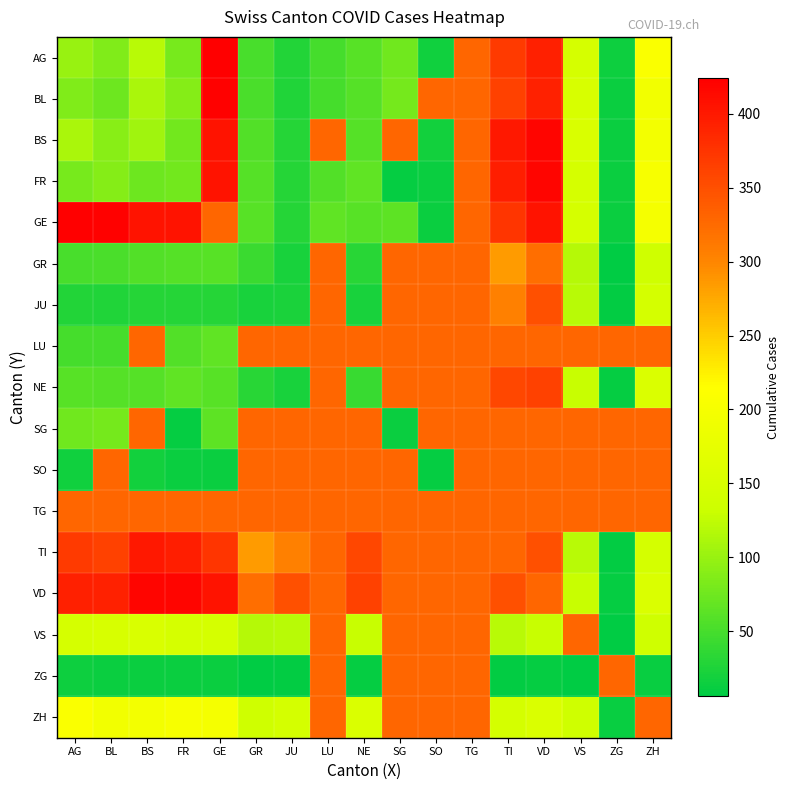

At which label is NE closest to 186?

ZH